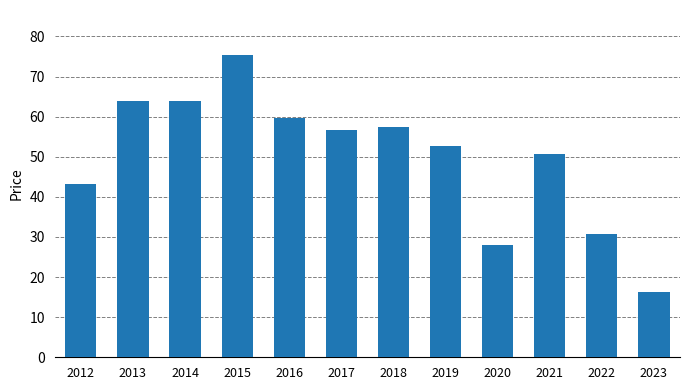

What is the change in value from 2016 to 2023?

-43.4